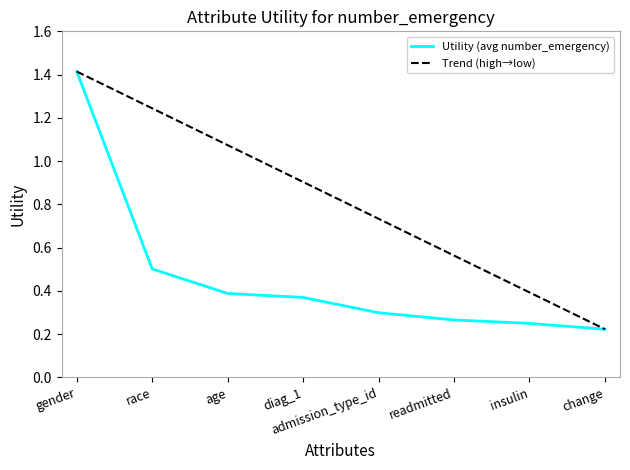

Between gender and admission_type_id, which series saw the biggest shift?

Utility (avg number_emergency)